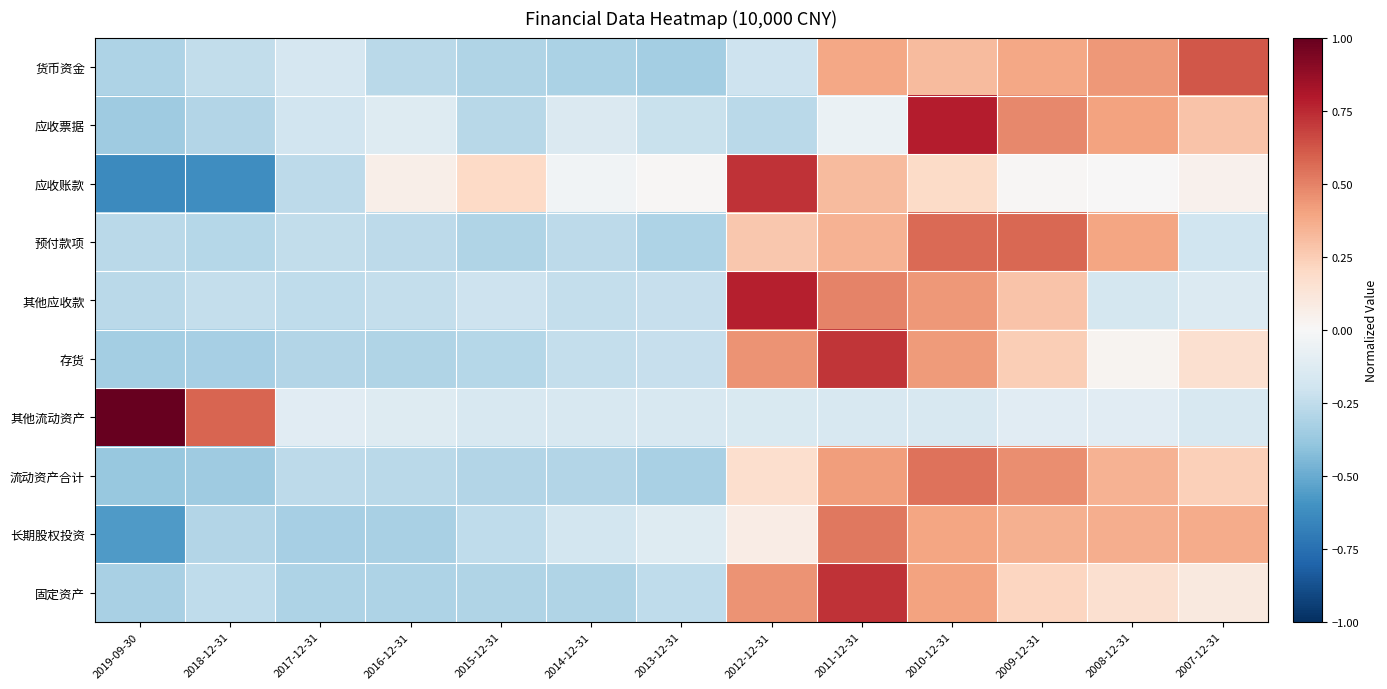

Which category has the lowest value across all series?

2019-09-30